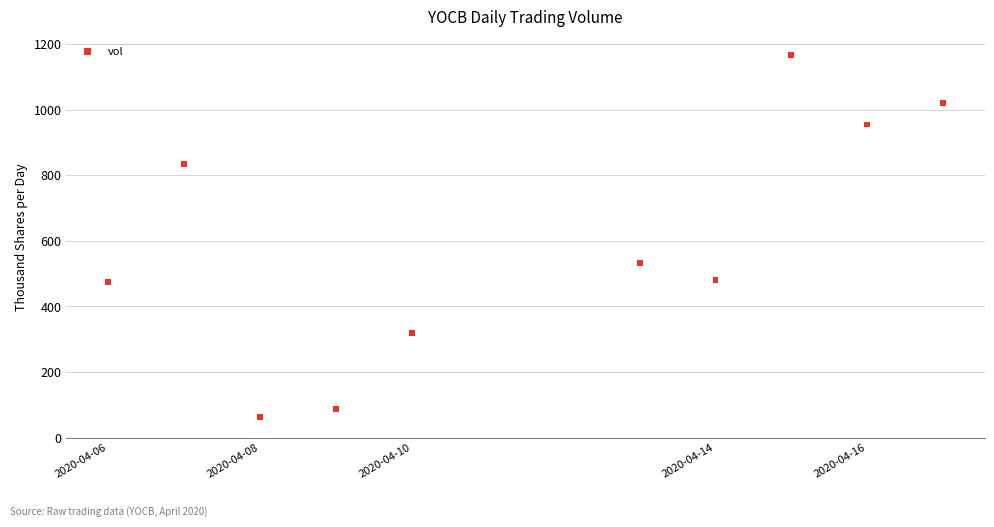

What is the average X value?

1586606400.0